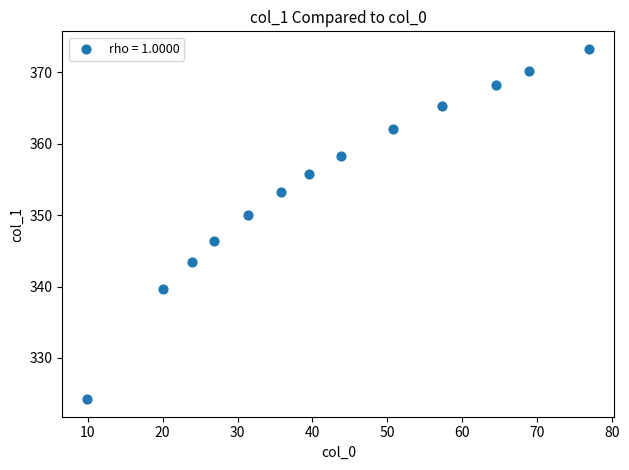

How many points are shown in the scatter plot?

13